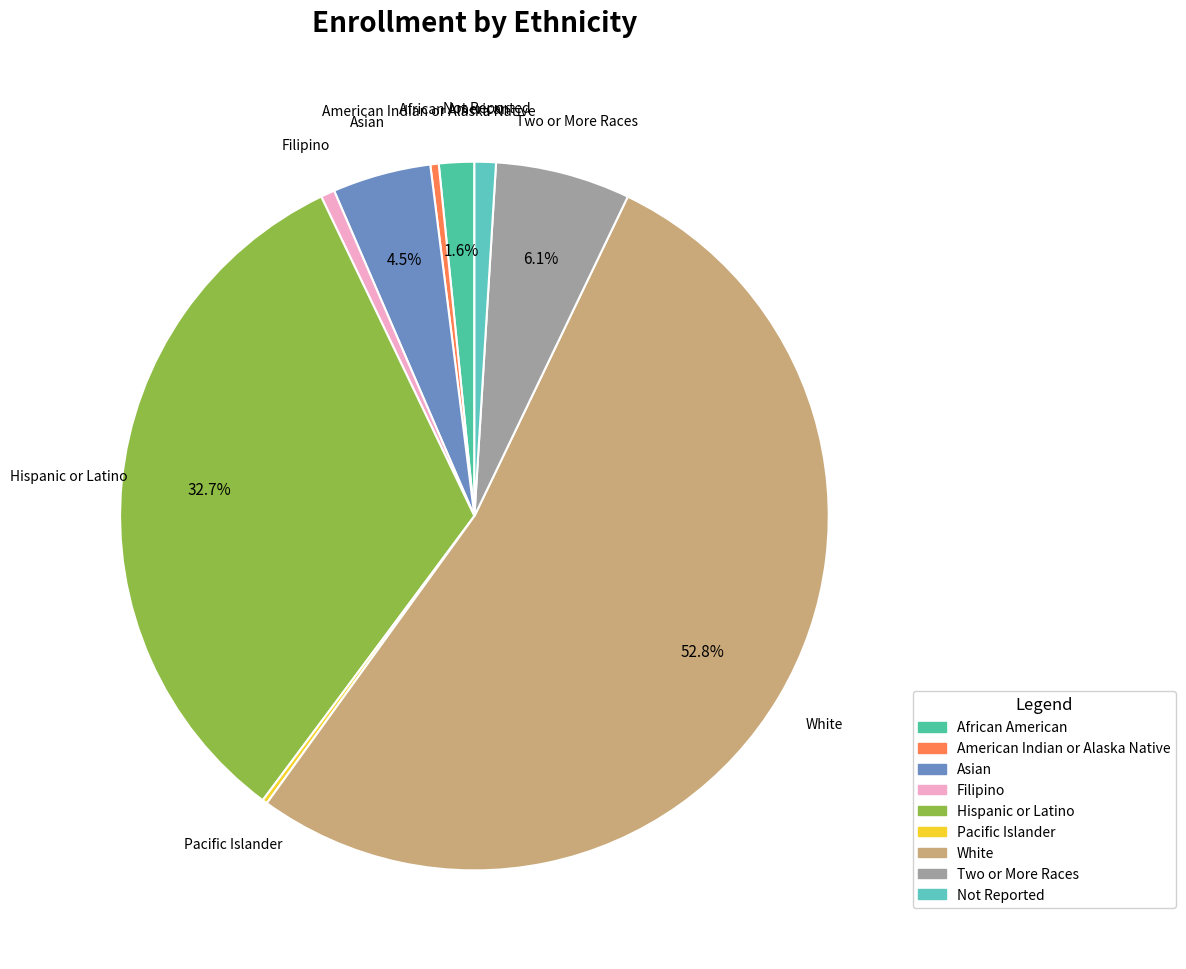

Which slice is the largest?

White